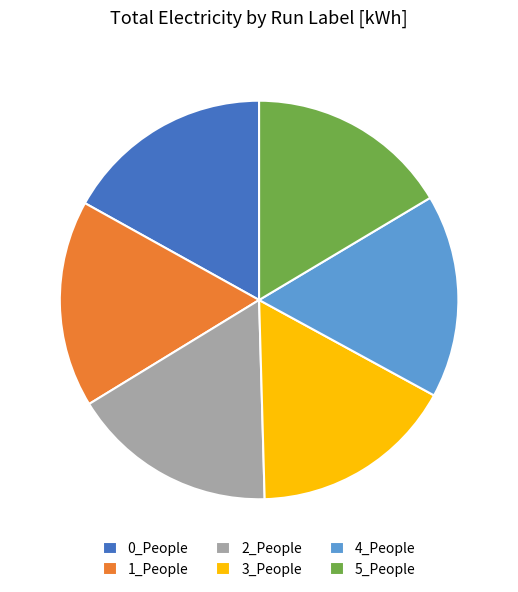

Is it true that 1_People is 17% of the pie?

True